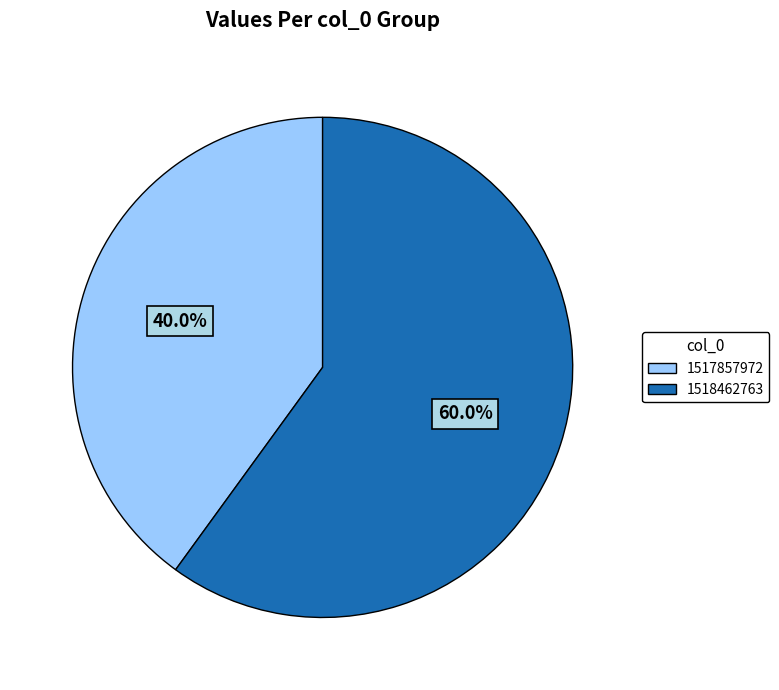

To the nearest percent, what is the difference between the 1517857972 and 1518462763 slice percentages?

20%